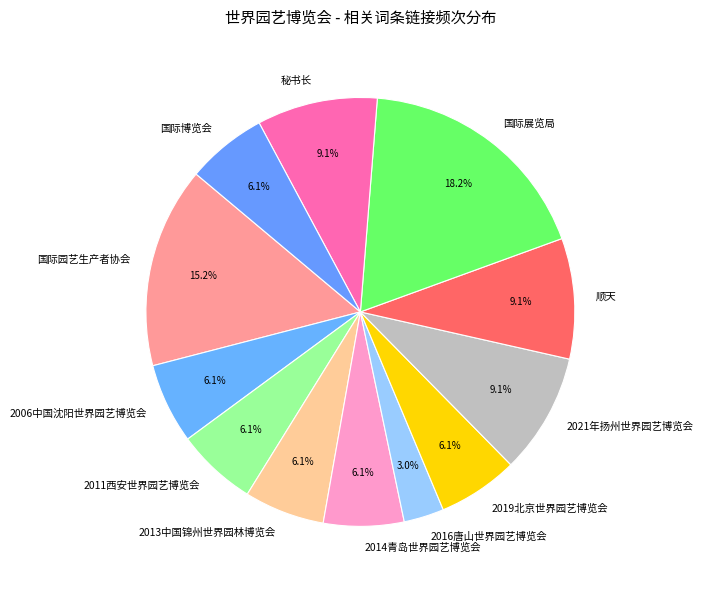

Which has a higher value, 2013中国锦州世界园林博览会 or 国际园艺生产者协会?

国际园艺生产者协会